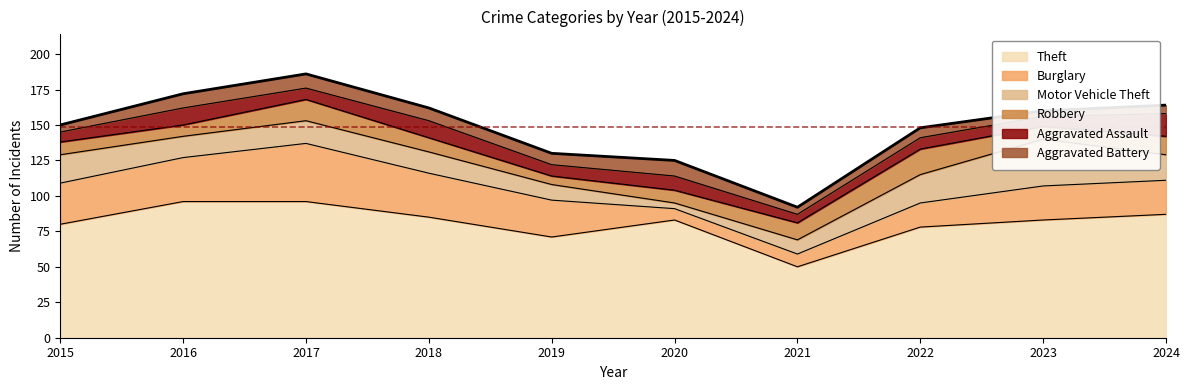

What is the minimum value shown in the chart?

4